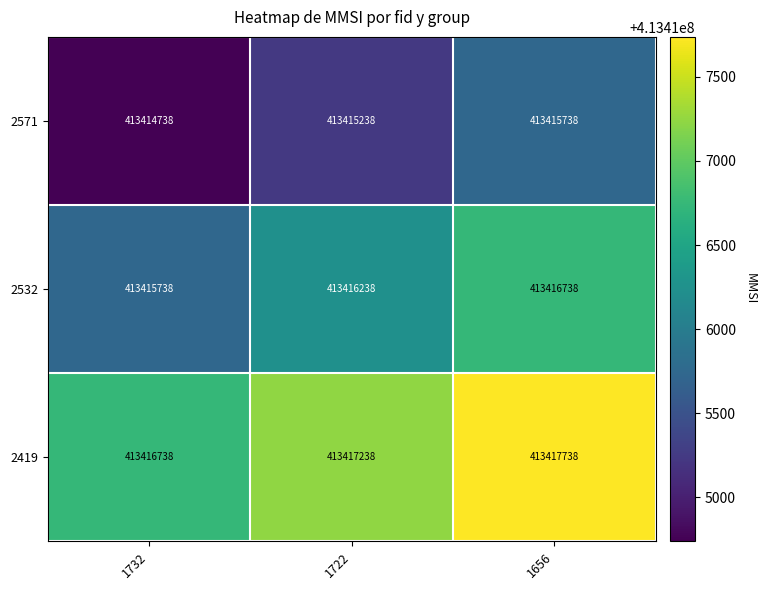

Rank the series at 1722 from lowest to highest value.

2571, 2532, 2419